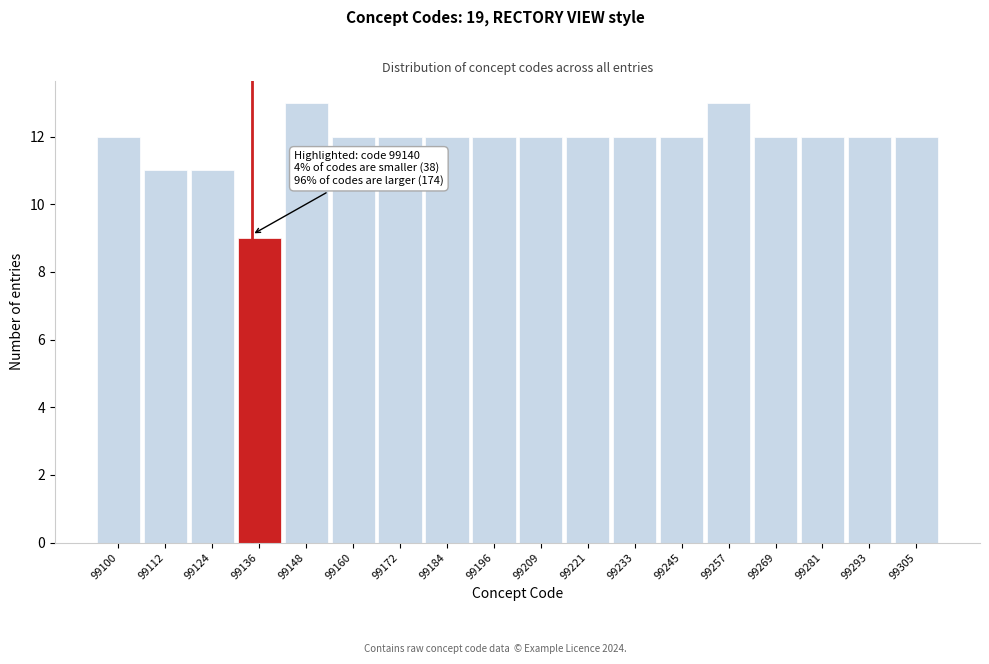

Reading left to right, extract all data points from this chart.

12	11	11	9	13	12	12	12	12	12	12	12	12	13	12	12	12	12